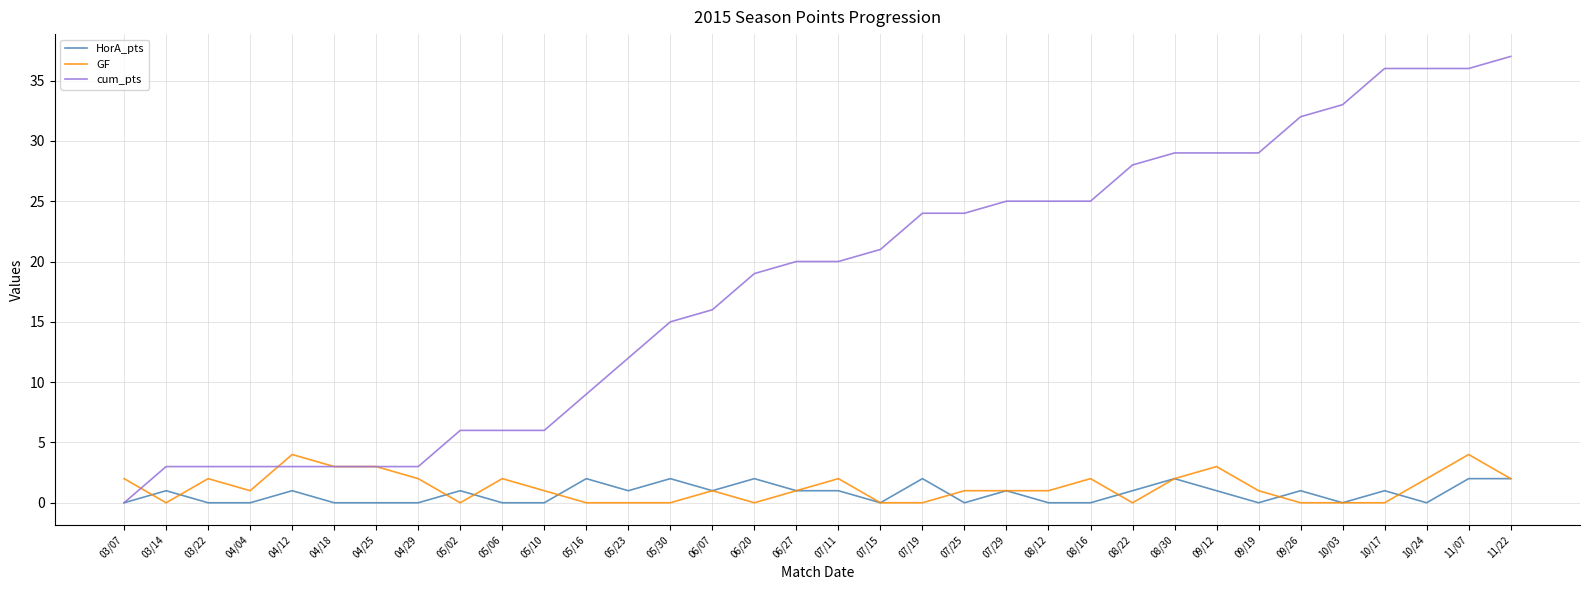

At which label is cum_pts closest to 18?

06/20